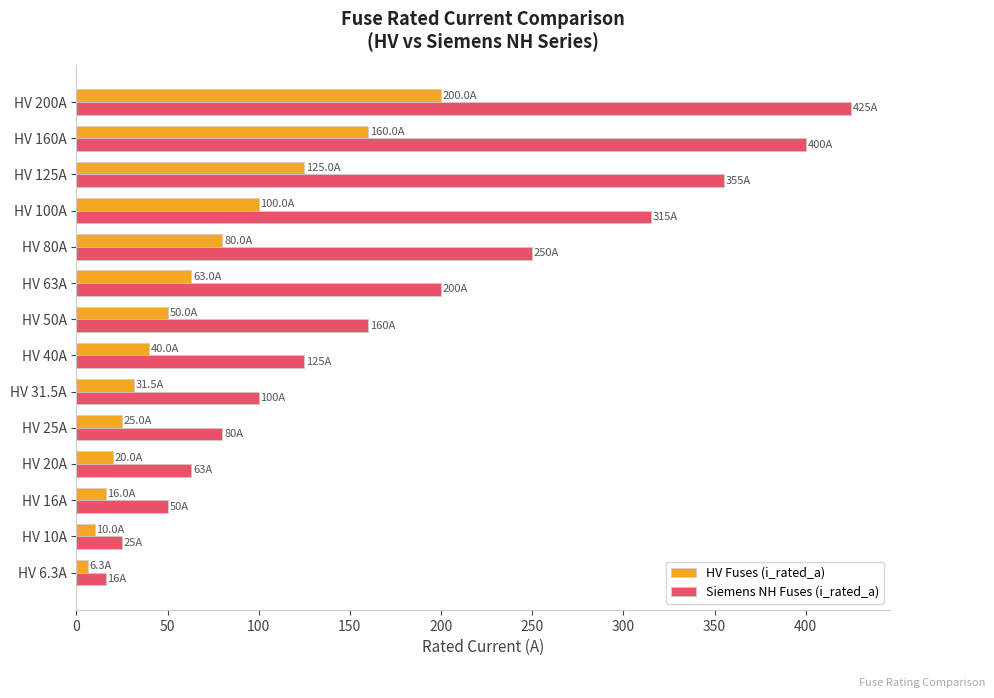

What is the difference between the maximum and second lowest values in the HV Fuses (i_rated_a) series?

190.0